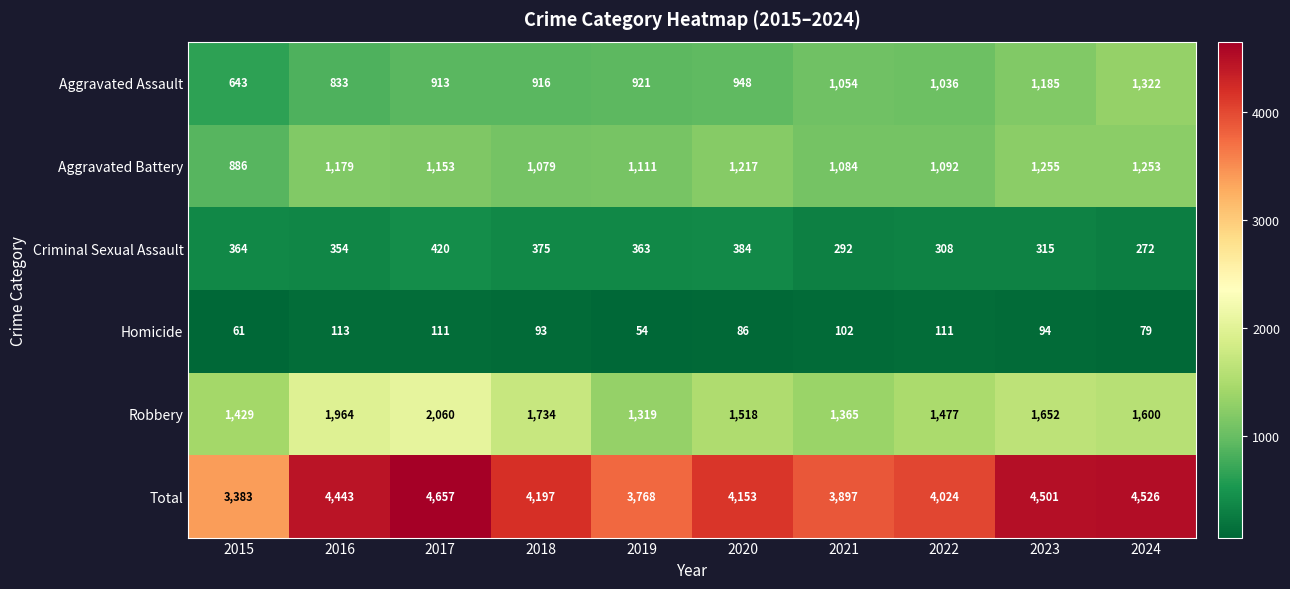

What is the difference between the maximum and second lowest values in the Robbery series?

695